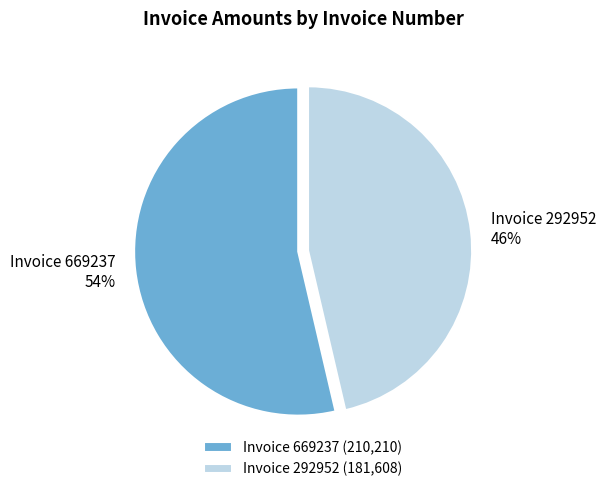

Approximately how many times larger is the value at Invoice 292952 compared to Invoice 669237?

0.9